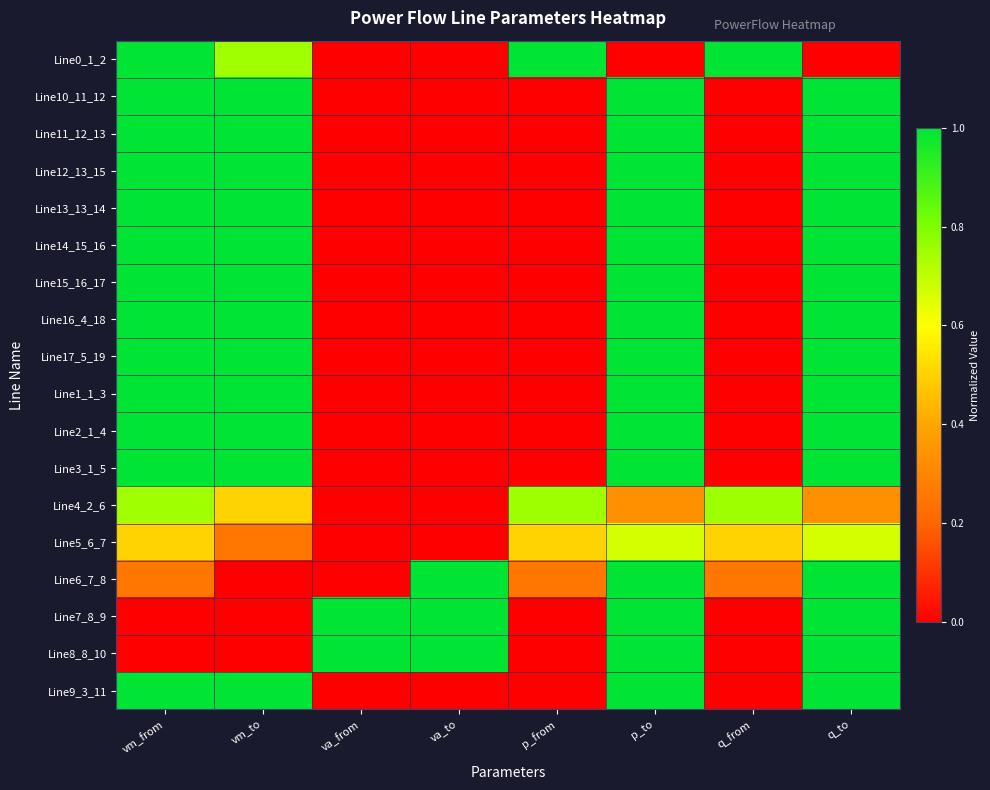

What is the maximum value shown in the chart?

1.0